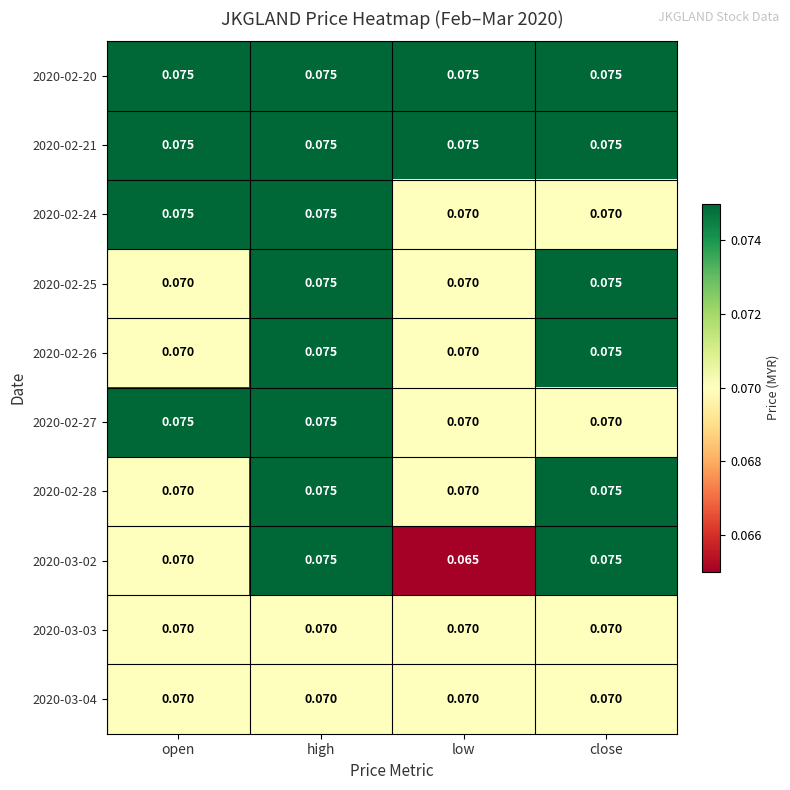

Is the value of 2020-03-03 at close greater than the value of 2020-02-28 at high?

No